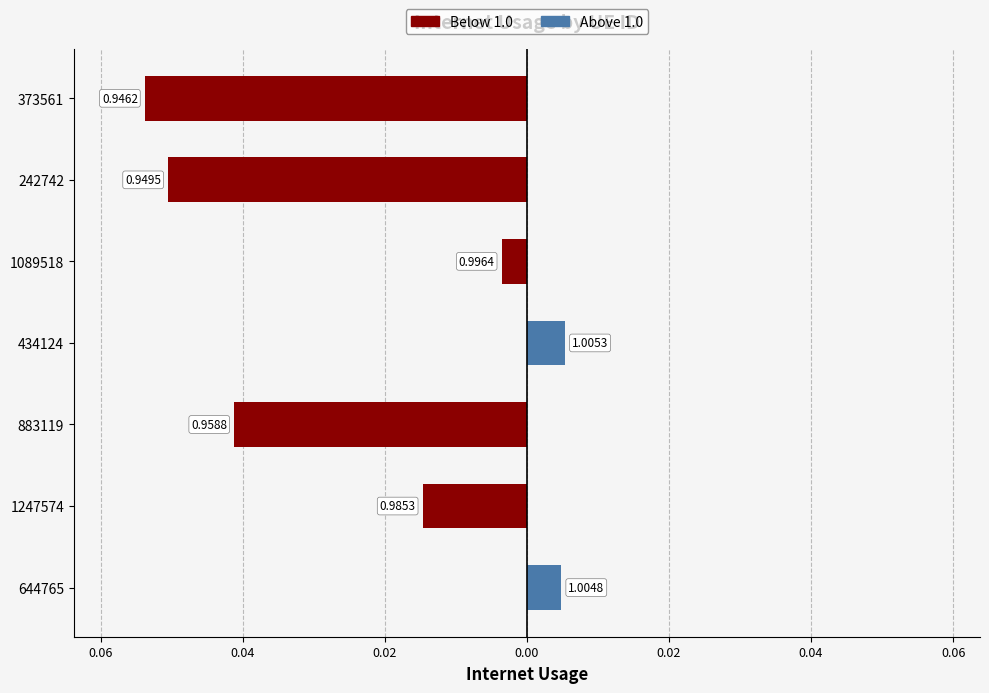

How many categories are shown in the chart?

7